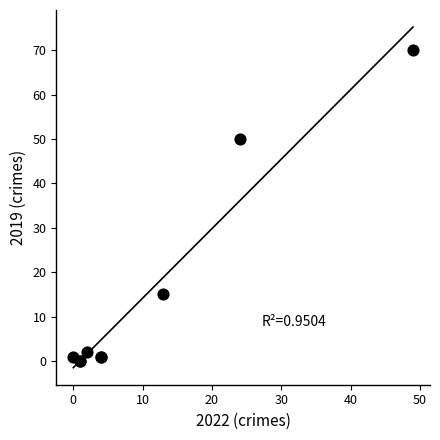

What Y value in the scatter plot is closest to 35?

50